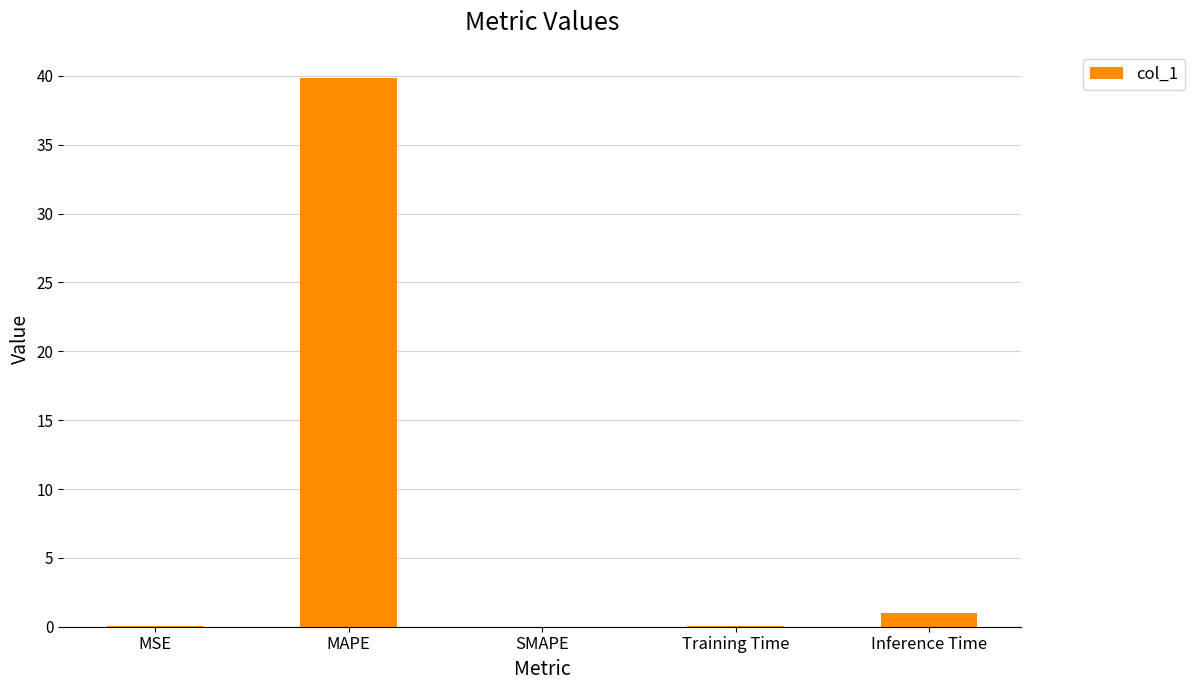

What is the sum of the values at Inference Time and MAPE?

40.8